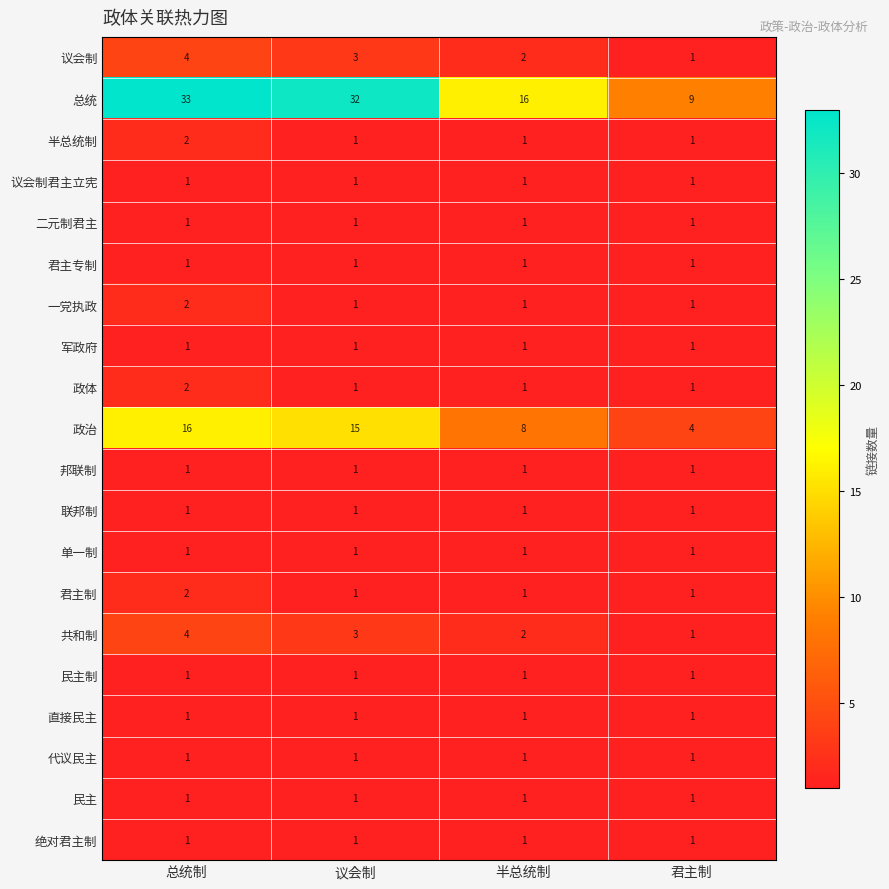

How many distinct data groups are displayed?

20